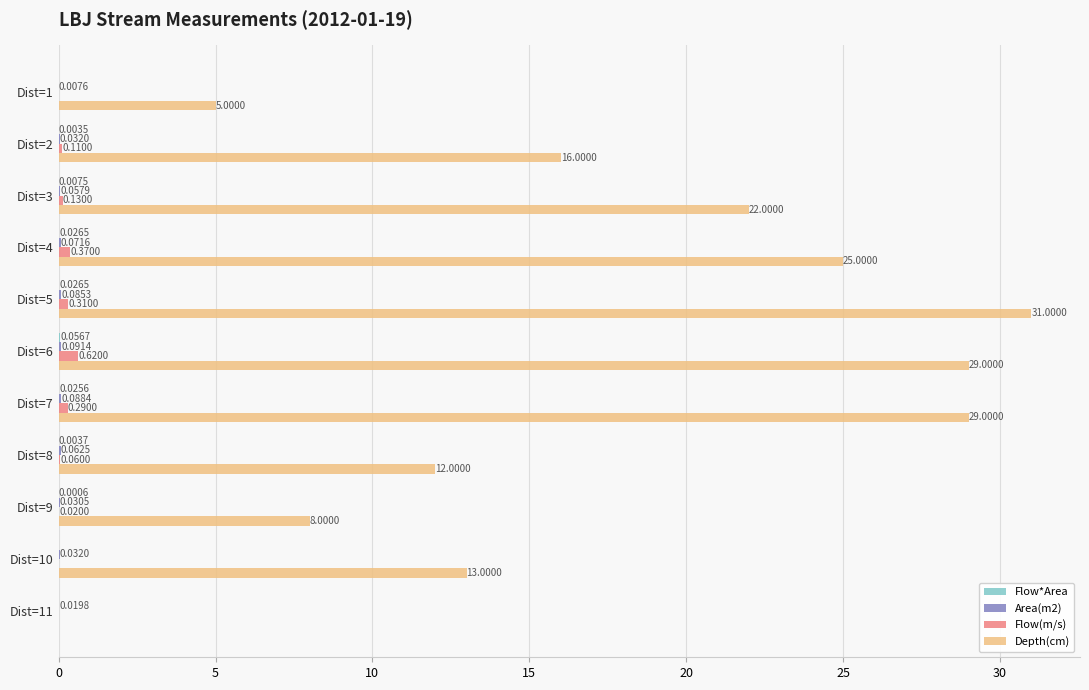

Which series changed the most between Dist=7 and Dist=10?

Depth(cm)